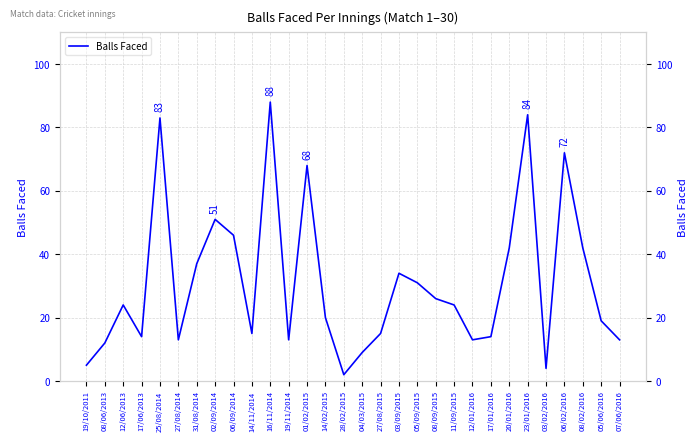

True or false: the data shows 18 at 12/01/2016.

False